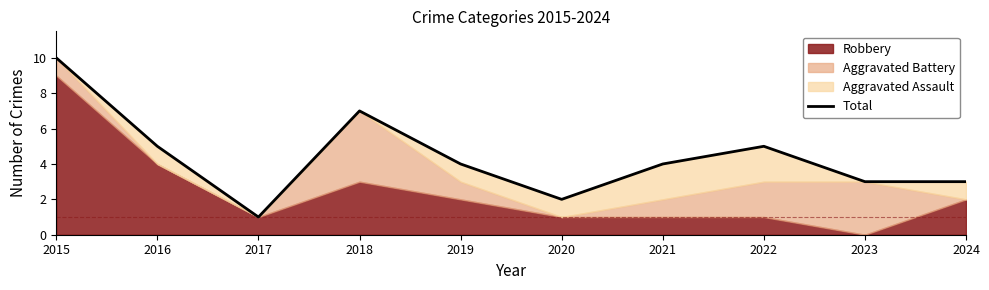

Which has a higher value, 2017 or 2021?

2021